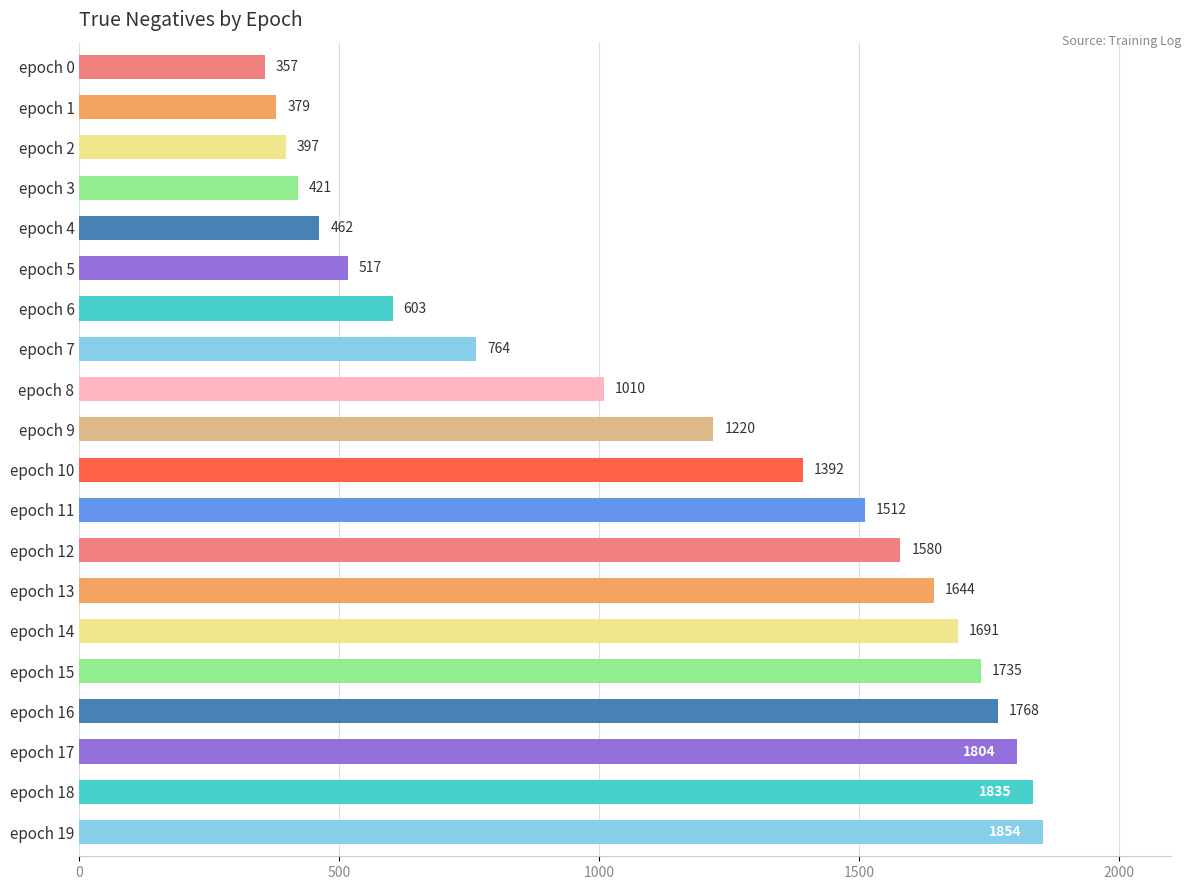

Where is the data nearest to the value 1105?

epoch 8